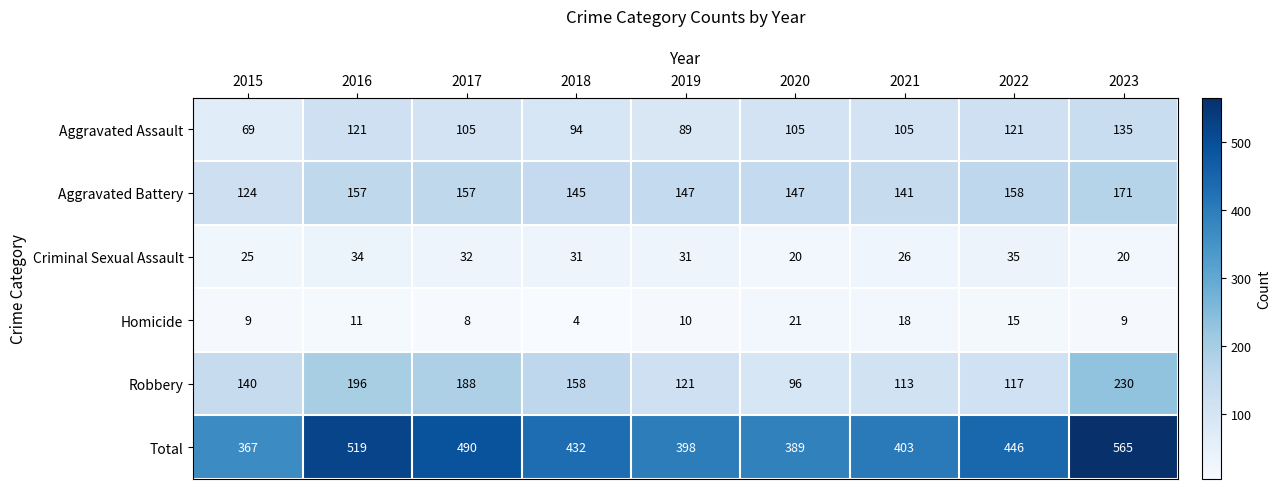

What is the difference between the maximum and second lowest values in the Criminal Sexual Assault series?

15